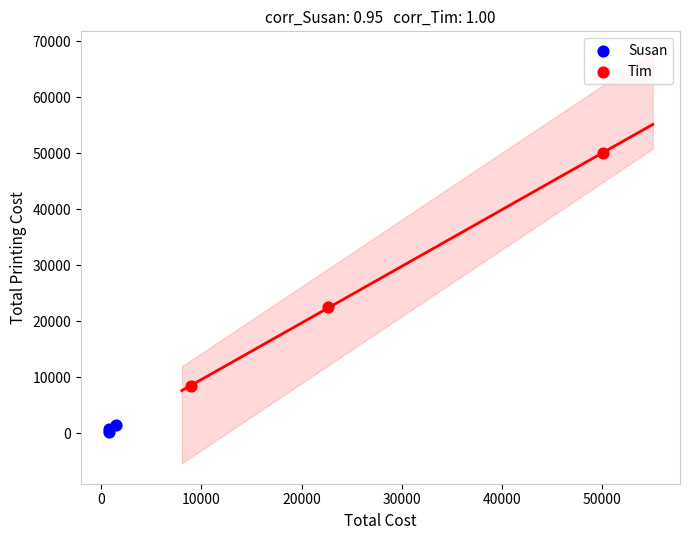

What are all the series names shown in the legend?

Susan, Tim